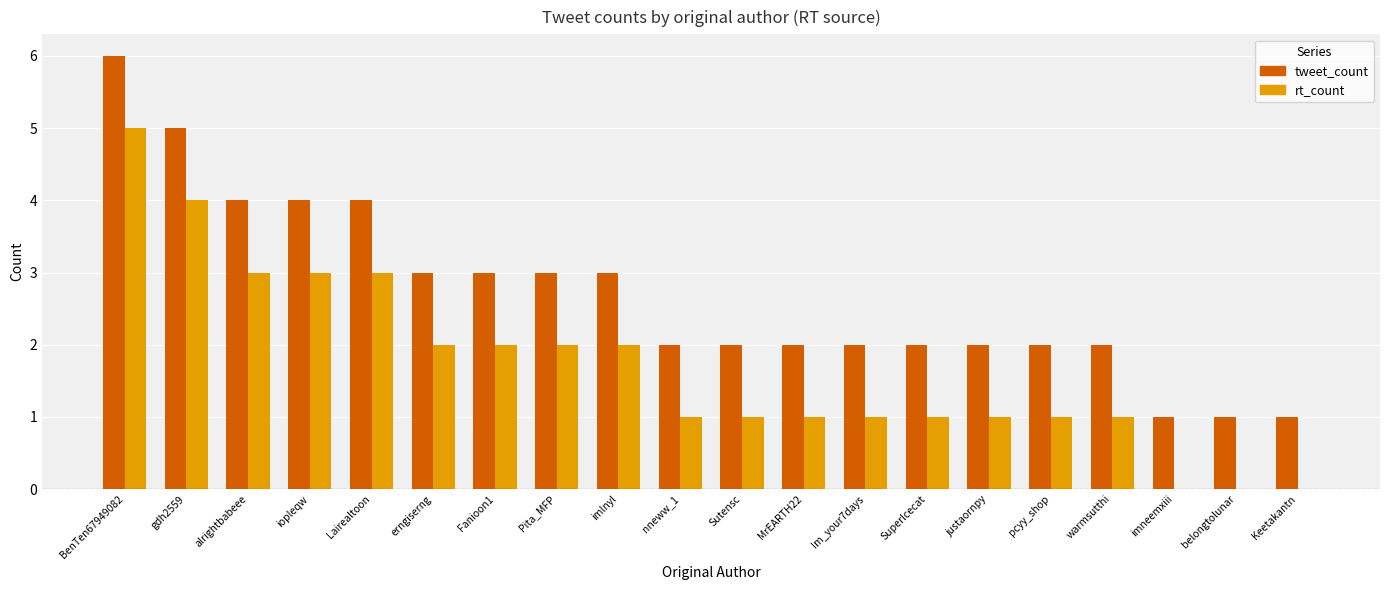

True or false: tweet_count has a value of 2 at MrEARTH22.

True